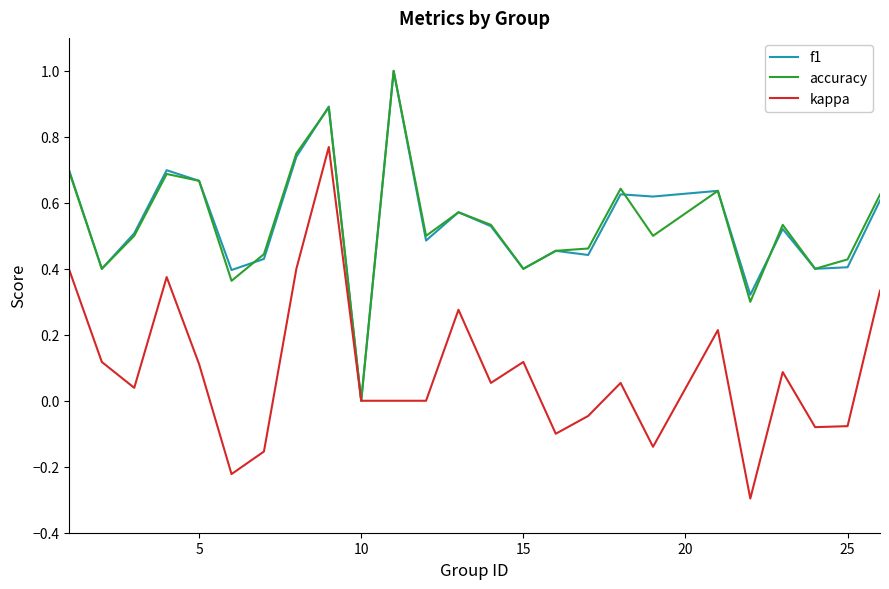

Is this an area chart (filled region under the line)?

No